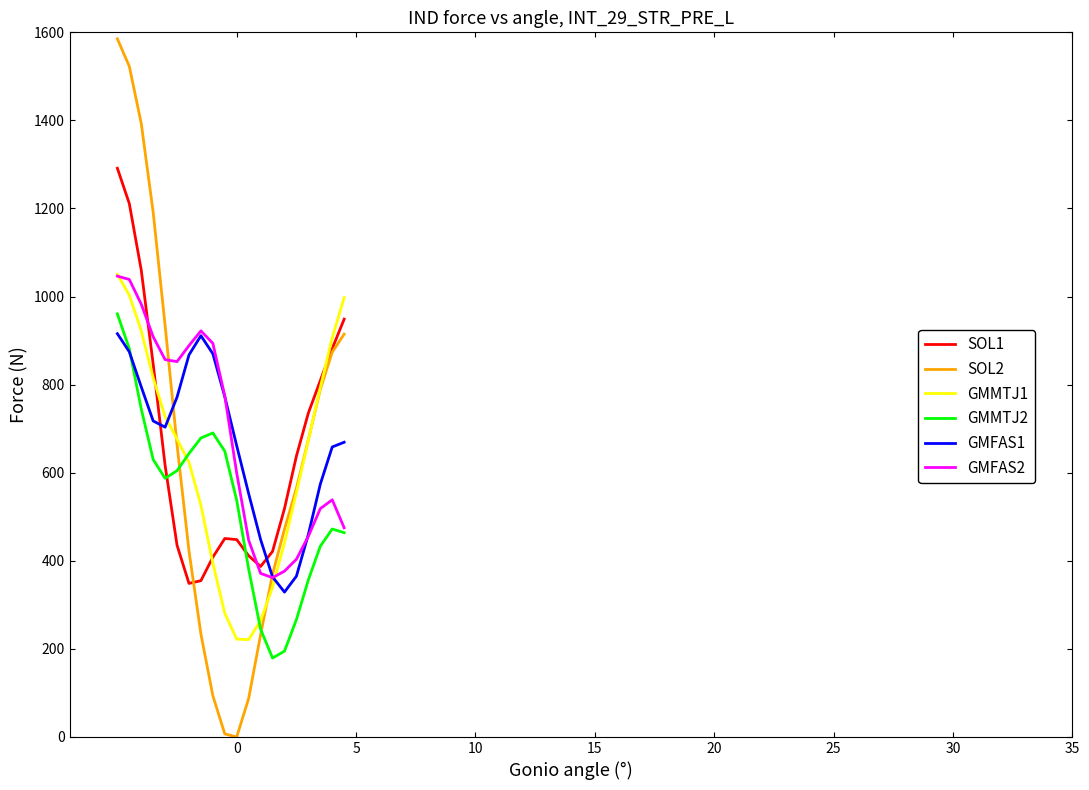

Which series has the largest range (max minus min)?

SOL2